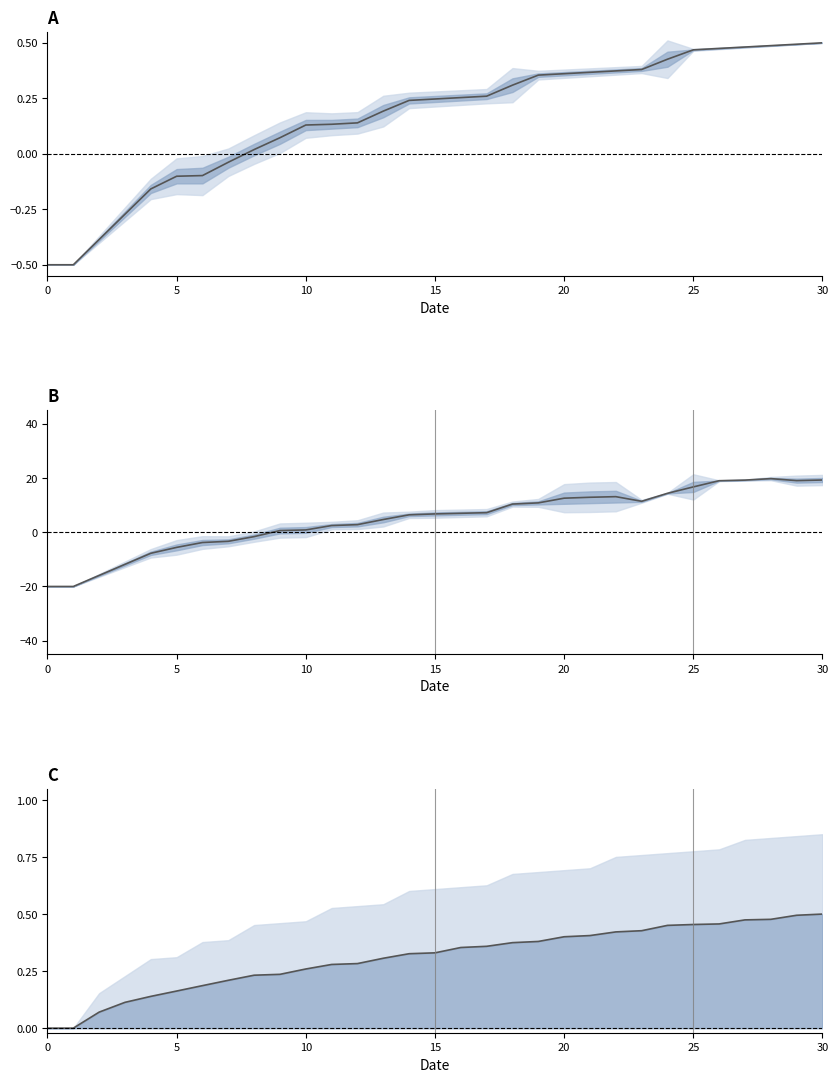

Reading left to right, list all the values displayed in this chart.

mean_A: -0.5	-0.5	-0.4	-0.3	-0.2	-0.1	-0.1	-0.0	0.0	0.1	0.1	0.1	0.1	0.2	0.2	0.2	0.3	0.3	0.3	0.4	0.4	0.4	0.4	0.4	0.4	0.5	0.5	0.5	0.5	0.5	0.5
mean_B: -20.0	-20.0	-15.9	-11.8	-7.8	-5.6	-3.8	-3.4	-1.6	0.6	0.8	2.5	2.8	4.7	6.4	6.8	7.0	7.2	10.4	10.8	12.5	12.9	13.1	11.4	14.3	16.7	19.0	19.2	19.8	19.0	19.2
mean_C: 0.0	0.0	0.1	0.1	0.1	0.2	0.2	0.2	0.2	0.2	0.3	0.3	0.3	0.3	0.3	0.3	0.4	0.4	0.4	0.4	0.4	0.4	0.4	0.4	0.5	0.5	0.5	0.5	0.5	0.5	0.5